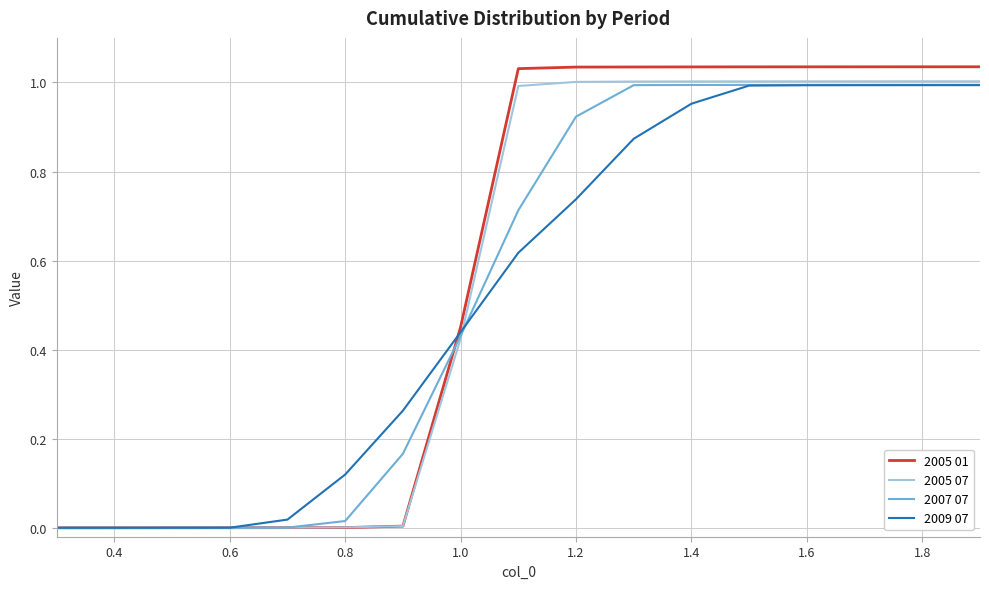

How many lines are shown in the chart?

4